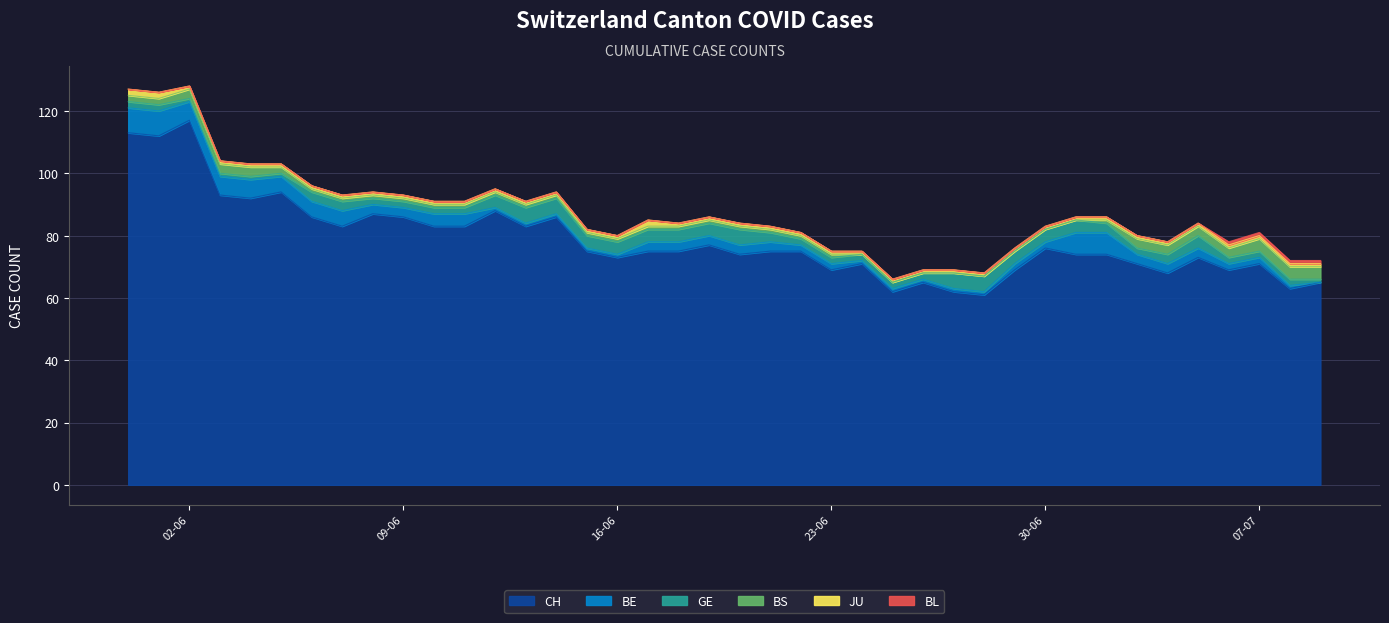

Which series has the largest total across all categories?

CH